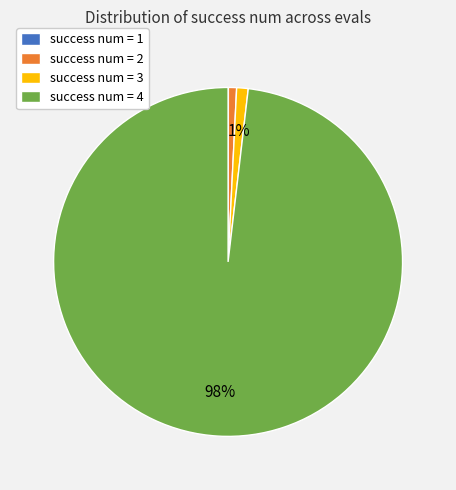

Combined, do success num = 3 and success num = 2 account for over 50%?

No